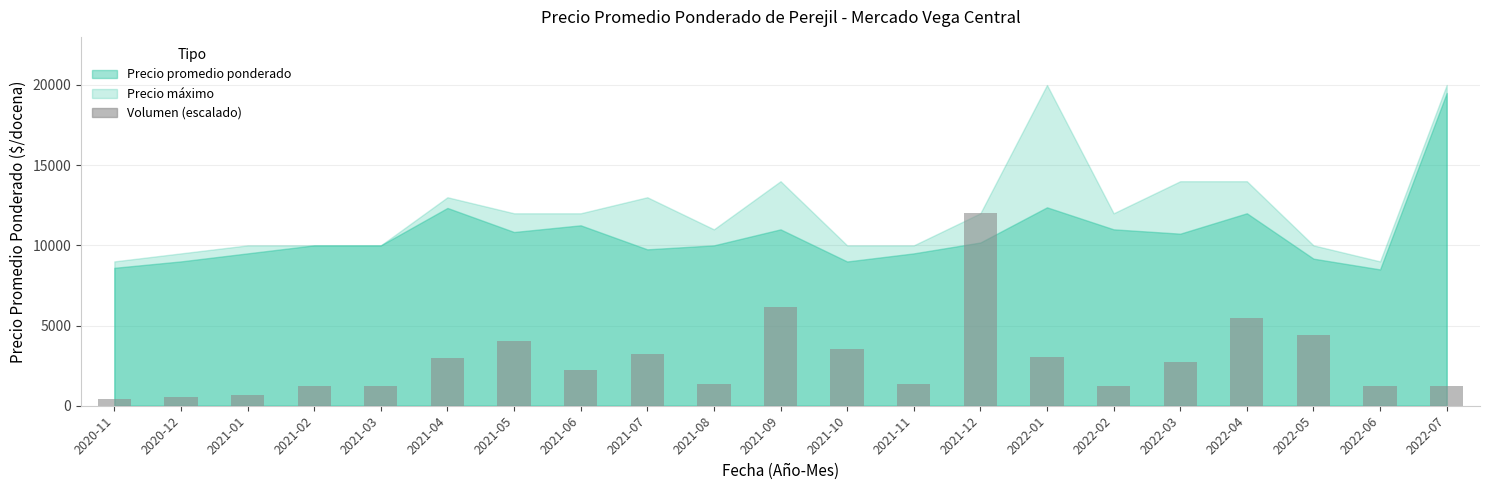

Is it true that the value at 2021-06 is 2224.8?

True